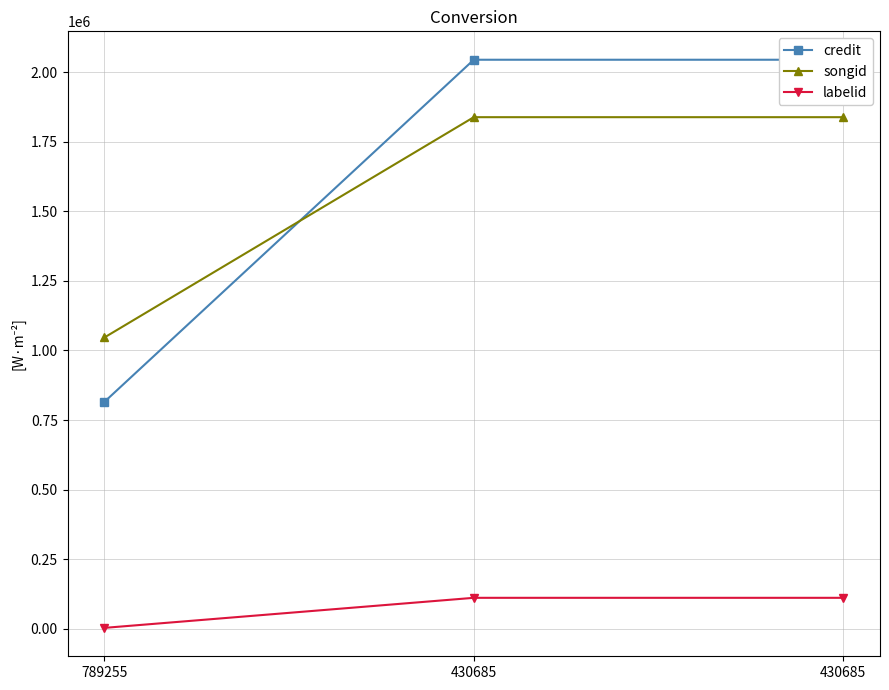

How many songid values are between 1046878 and 1838375?

3